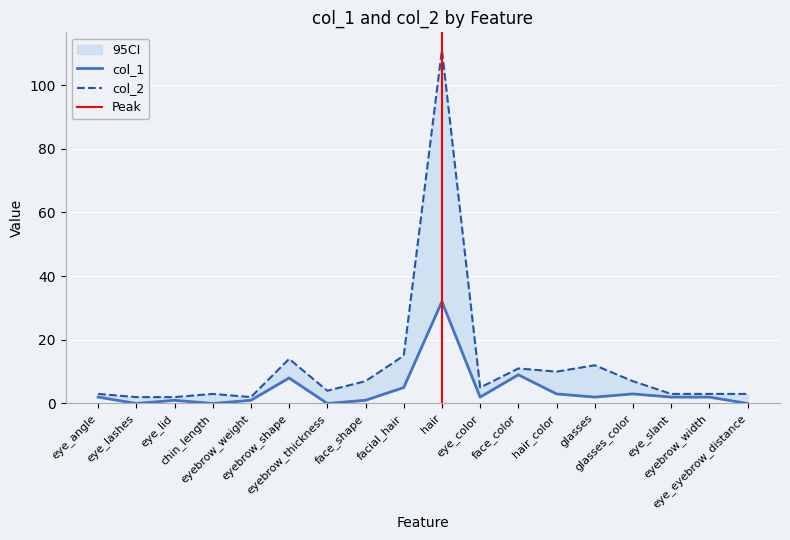

What is the sum of the col_1 values at eye_angle and facial_hair?

7